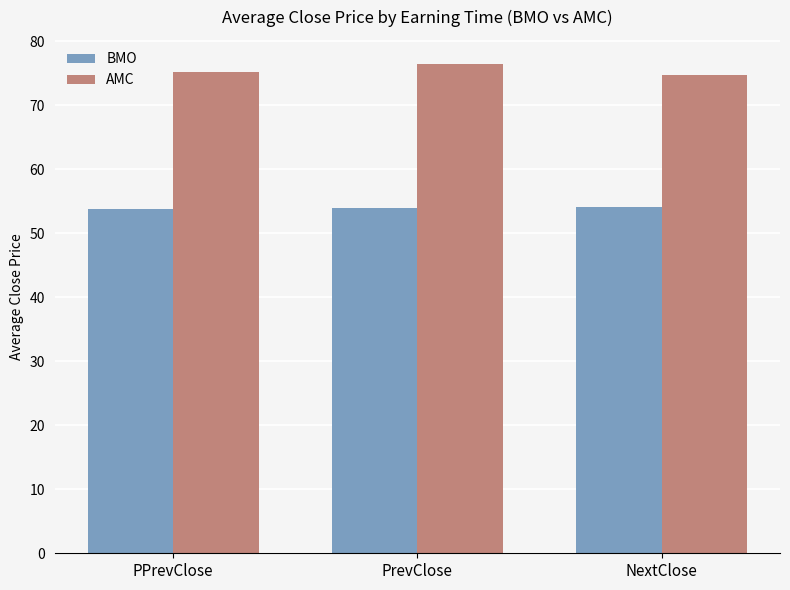

At how many categories does at least one series exceed 61?

3